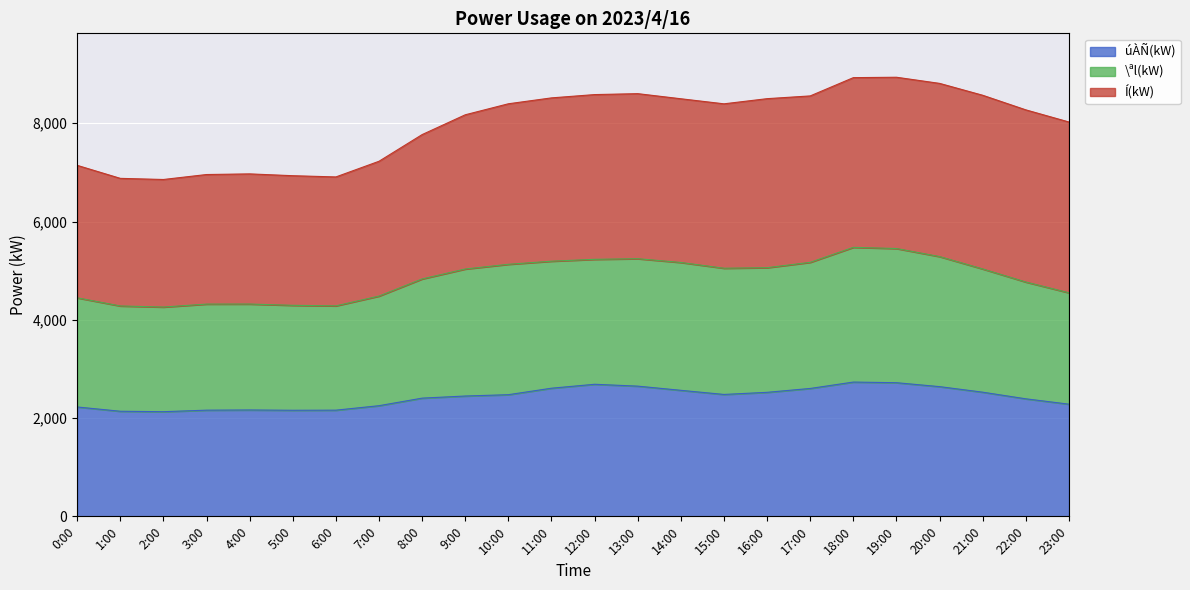

At which label does úÀÑ(kW) reach its peak?

18:00